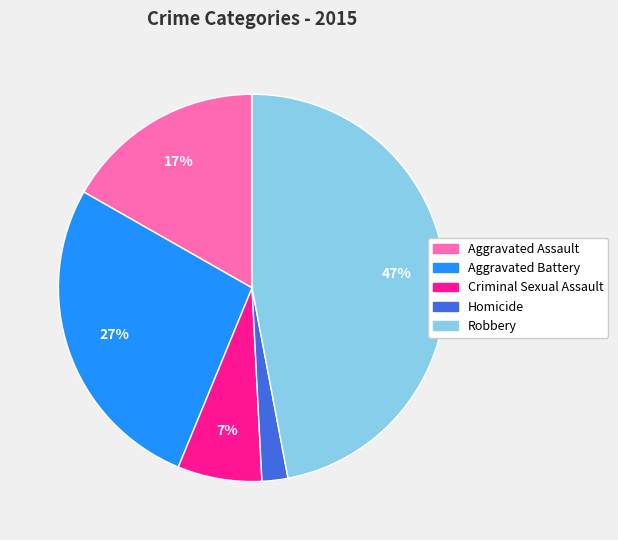

Is Criminal Sexual Assault the majority of the pie?

No